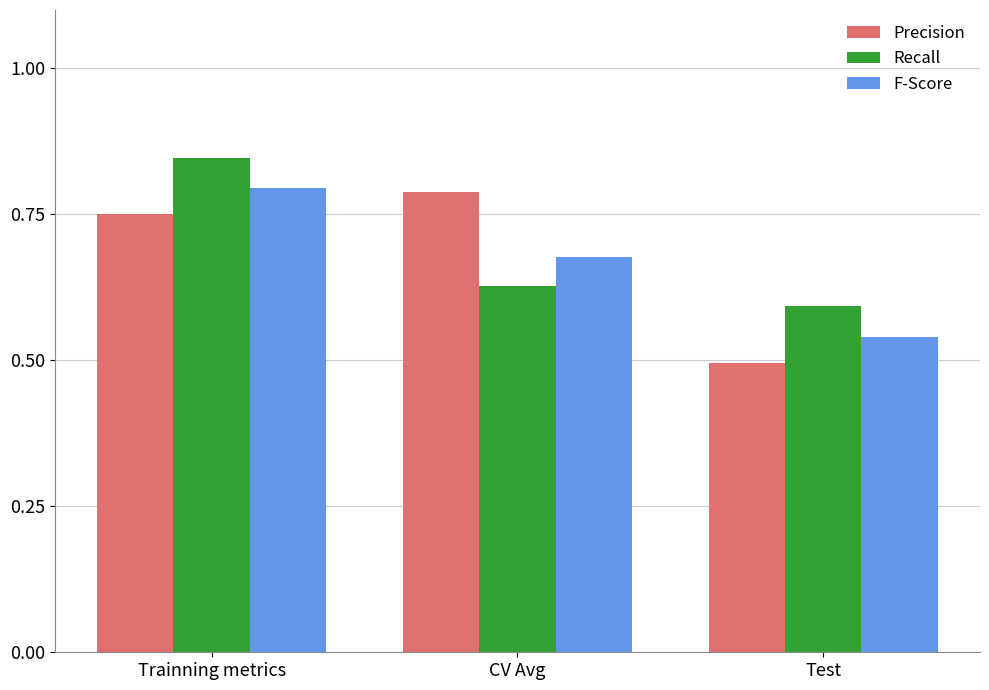

True or false: Precision has a value of 0.5 at Test.

True